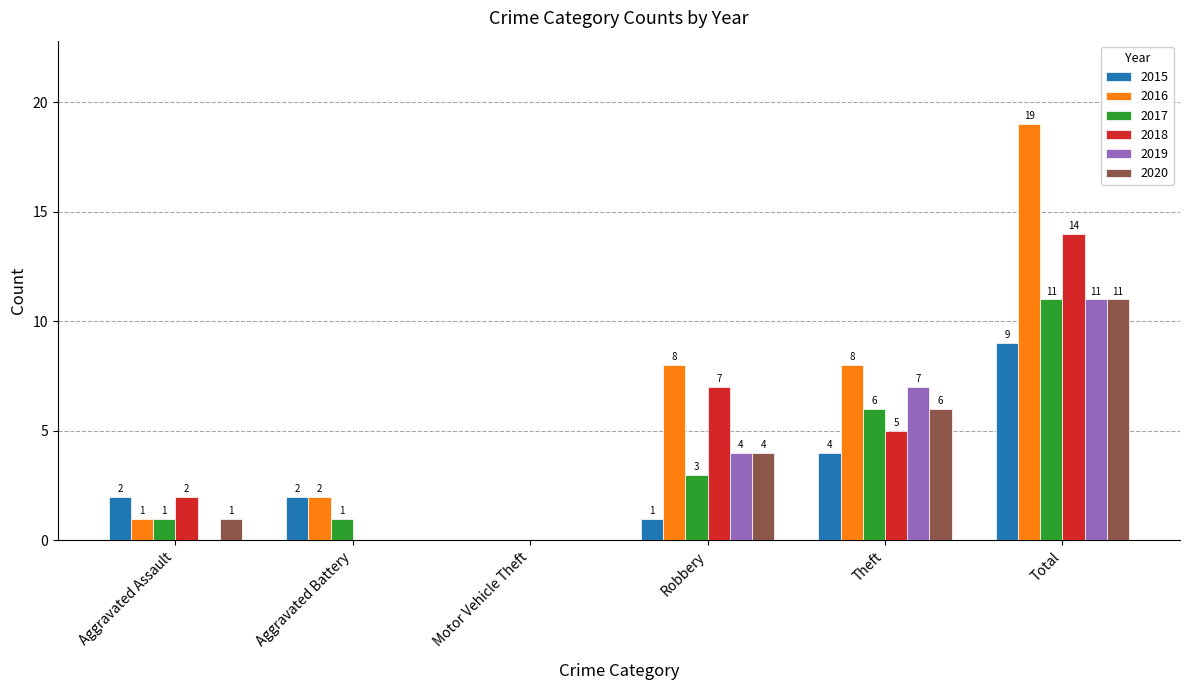

Is it true that 2020 equals 4 at Theft?

False